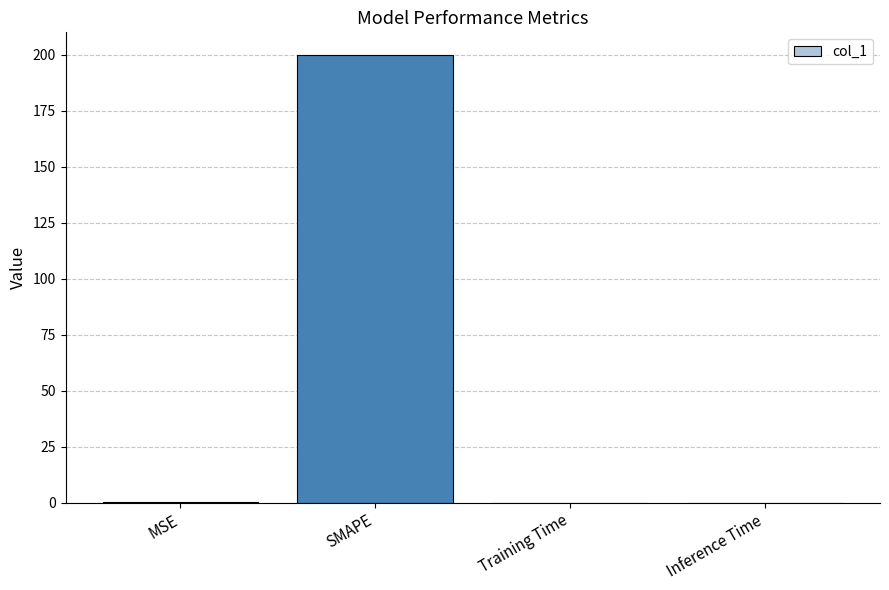

Count the number of categories in the chart.

4